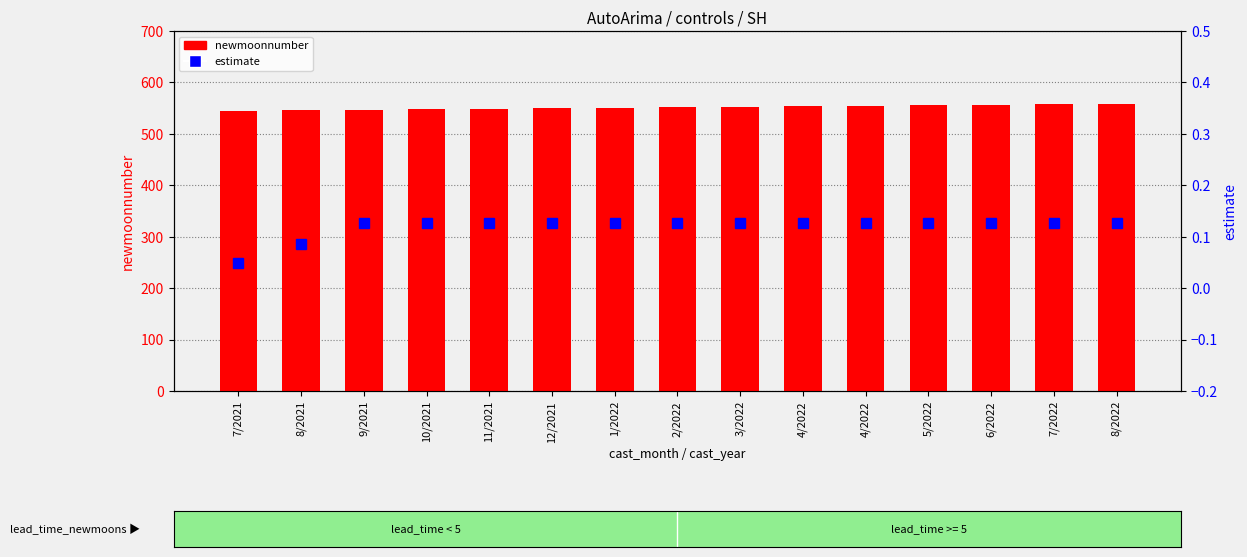

What is the value of the estimate bar at the 8th from the left?

0.1